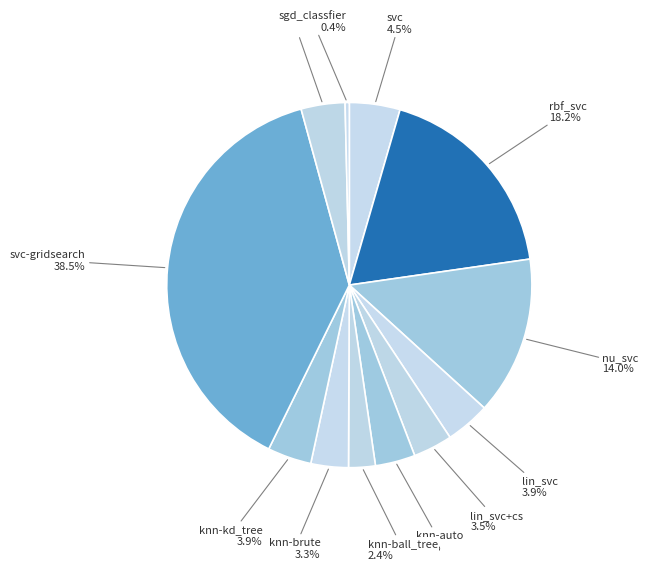

How many slices are in this pie chart?

12